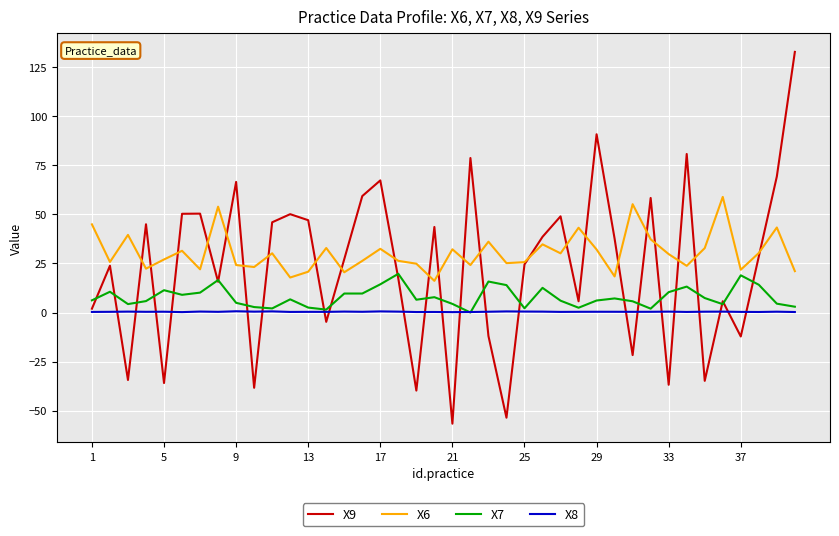

Which series has the widest spread of values?

X9